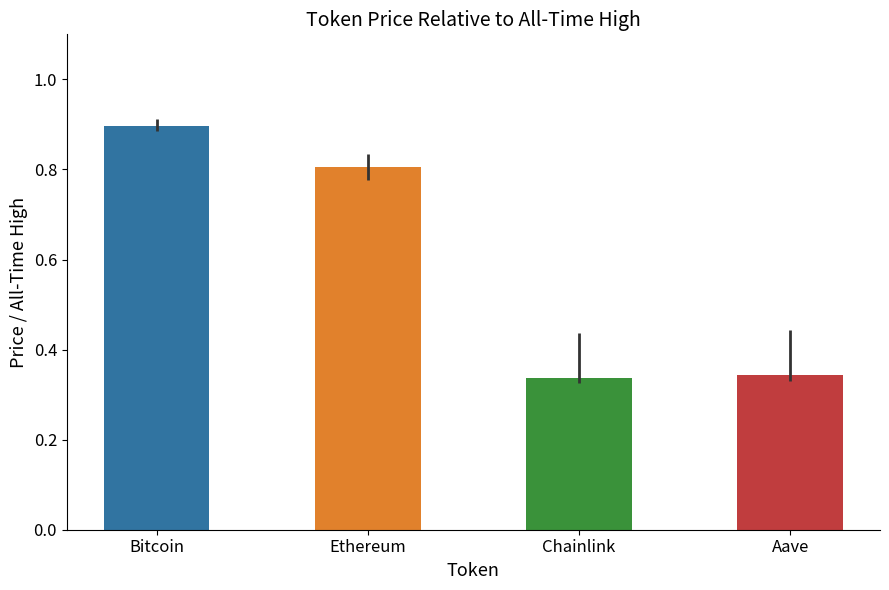

Does the chart contain any negative values?

No